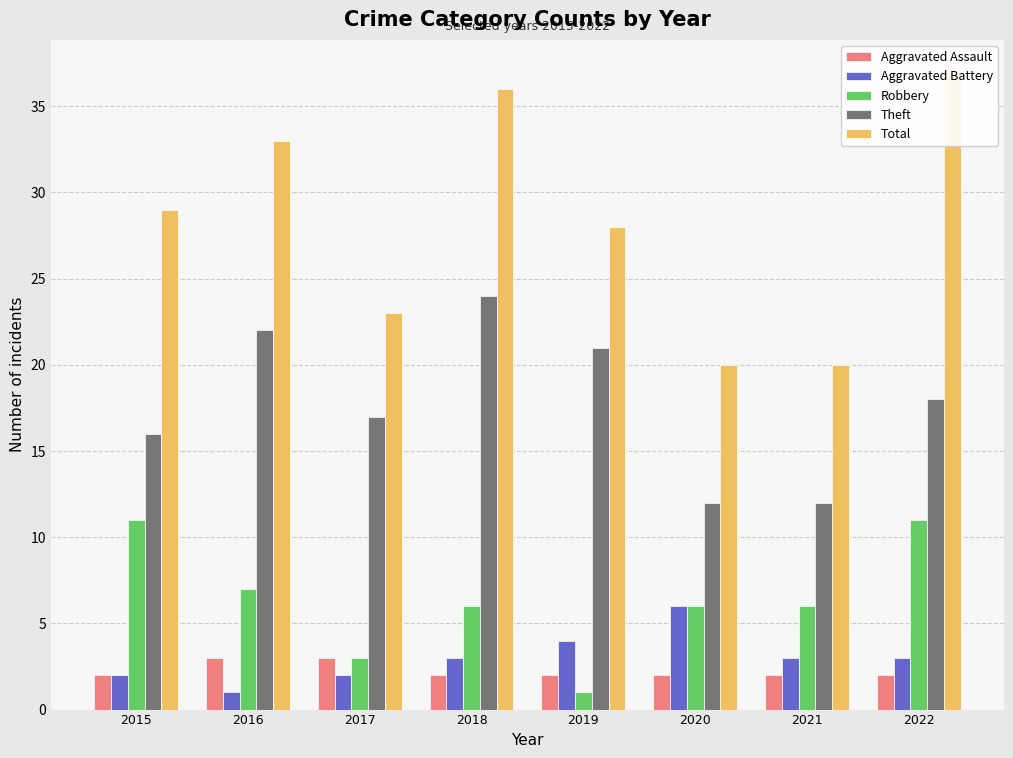

What is the sum of all Aggravated Battery values?

24